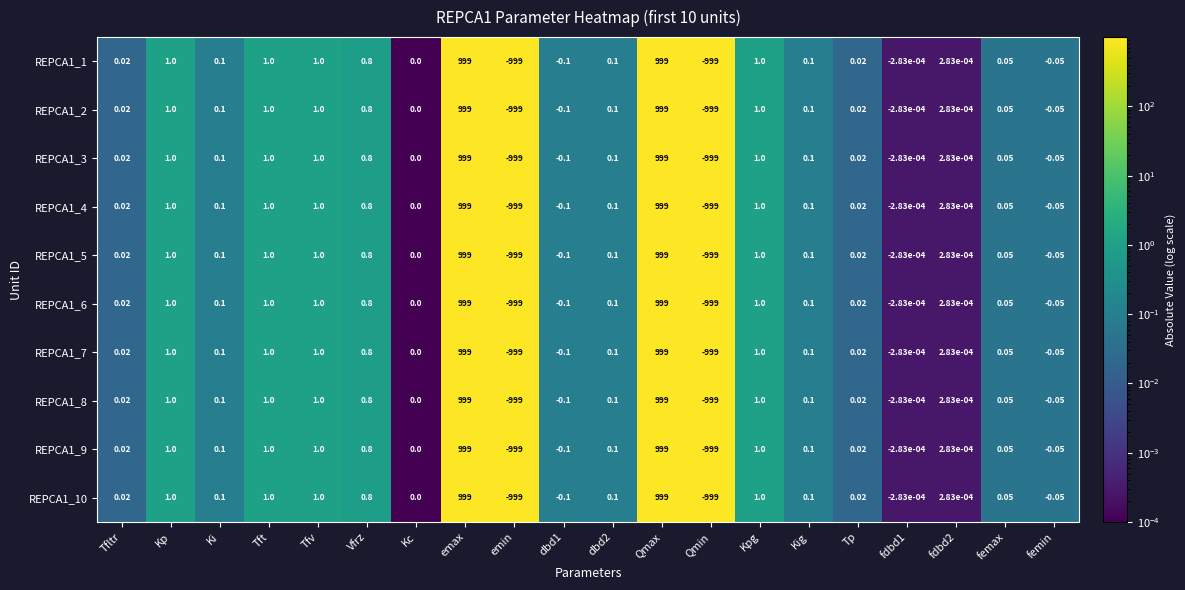

Where does the REPCA1_9 series first go above 0?

Tfltr